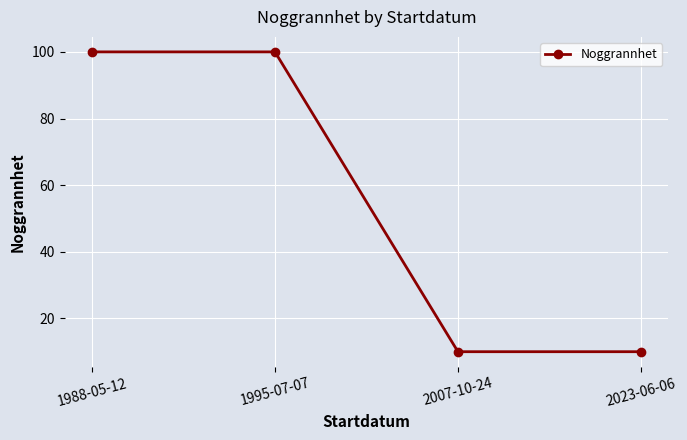

True or false: the data shows 100 at 1988-05-12.

True